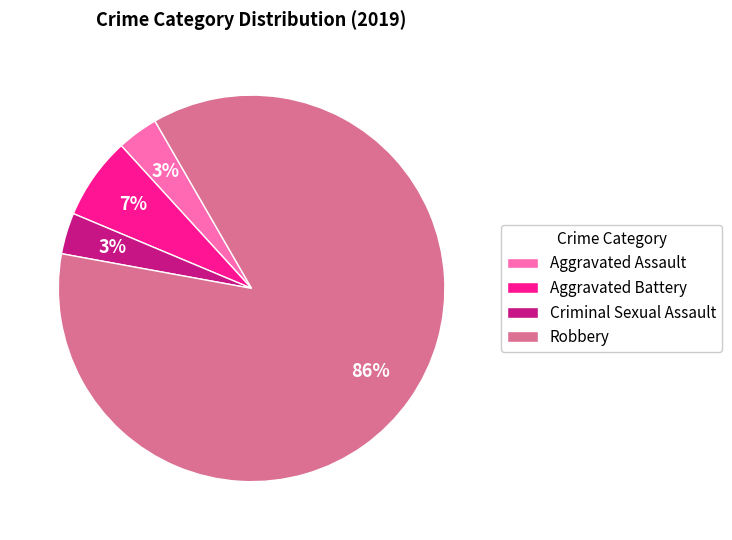

What percentage is the Aggravated Assault slice, to the nearest percent?

3%